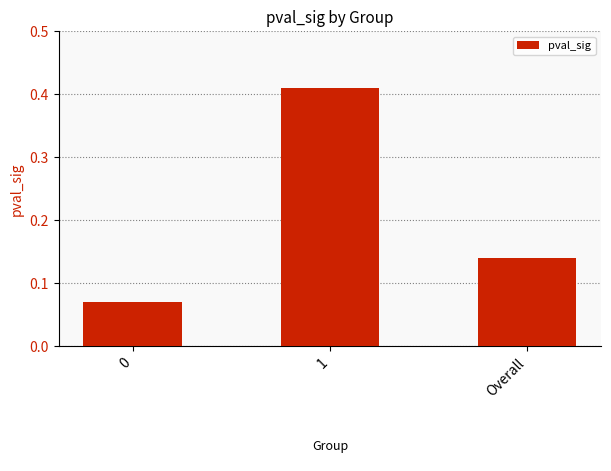

The value at 0 is 0.0. True or false?

False